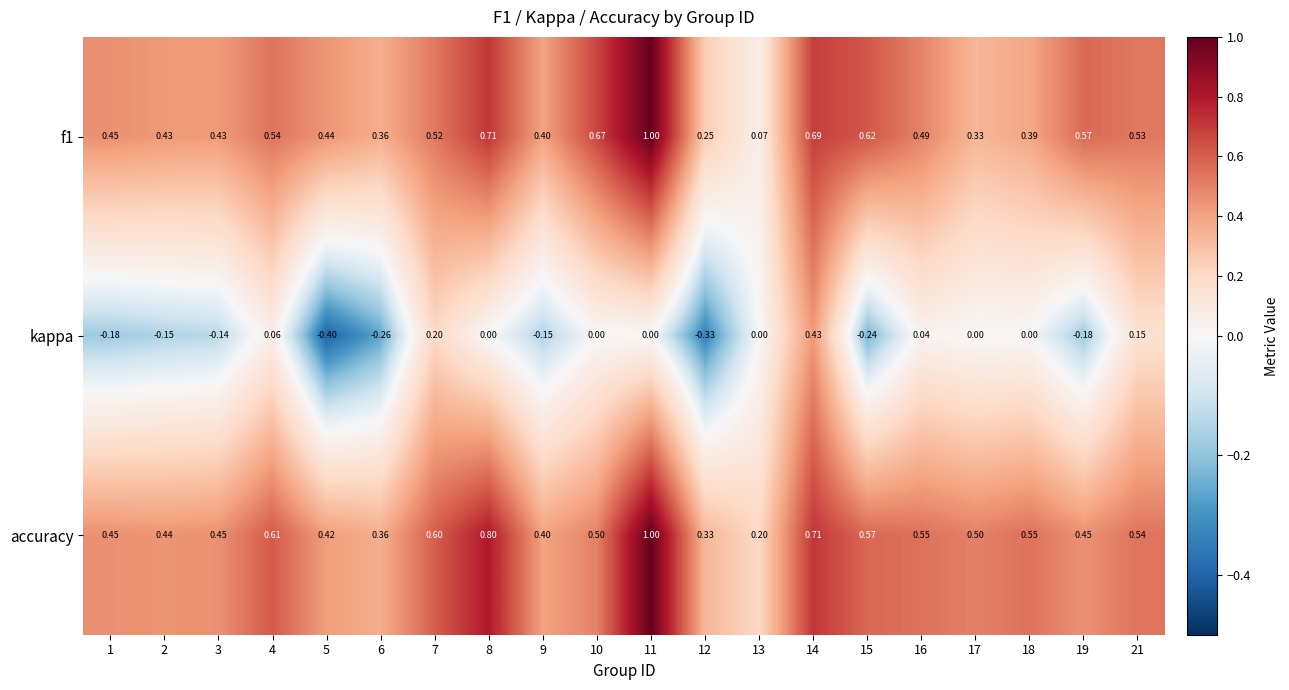

Which series has the largest total across all categories?

accuracy